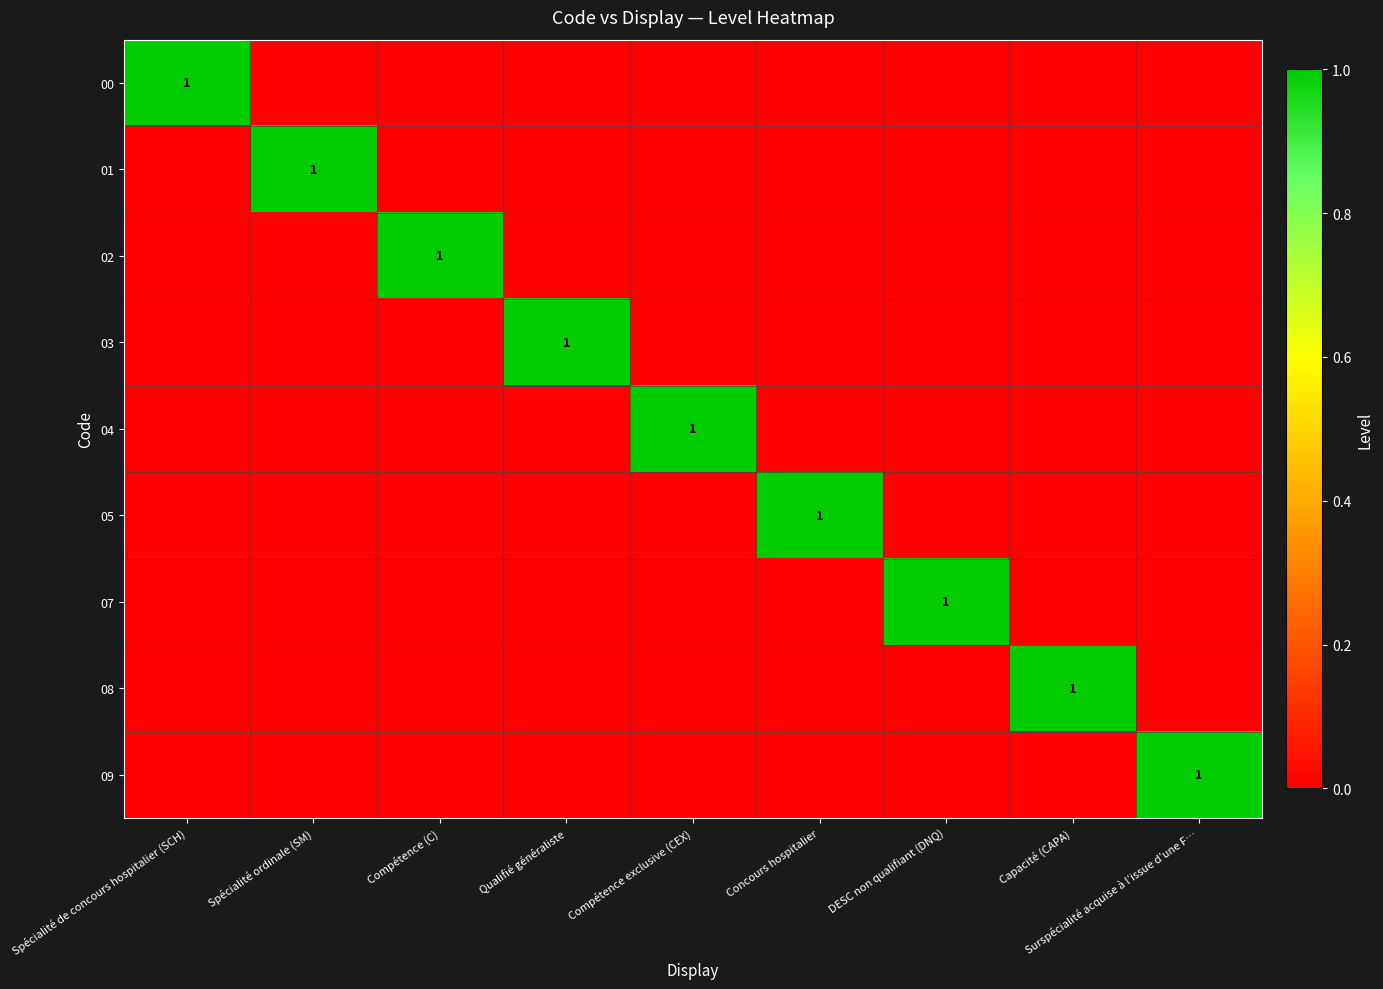

The 09 series shows 1 at Surspécialité acquise à l’issue d’une F…. True or false?

True